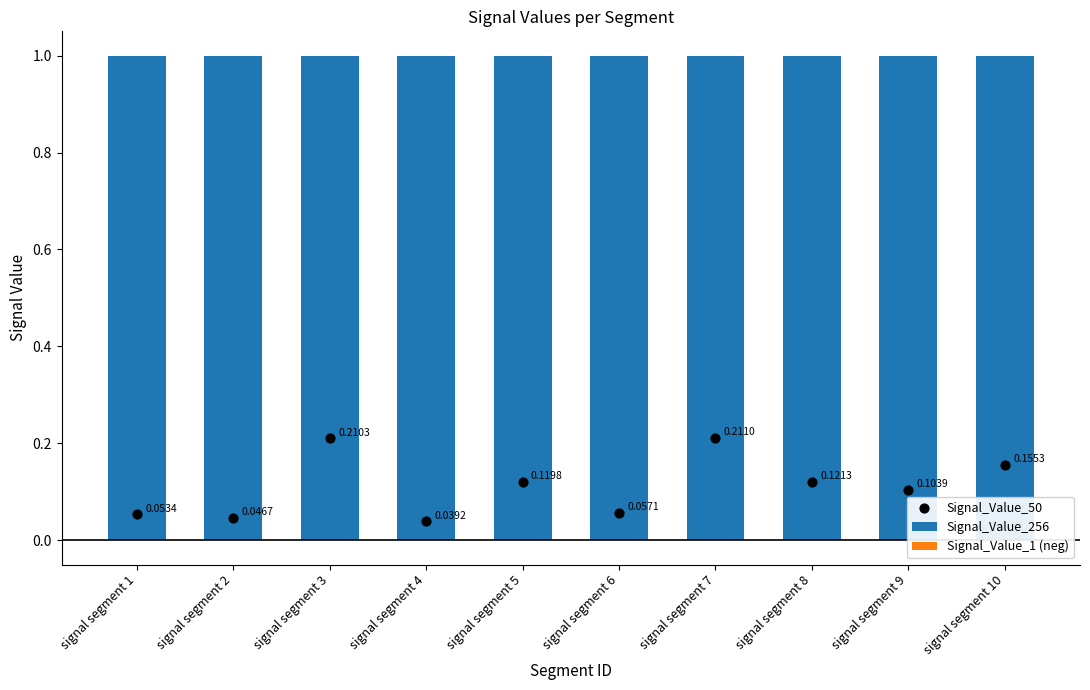

Which series has the largest total across all categories?

Signal_Value_256